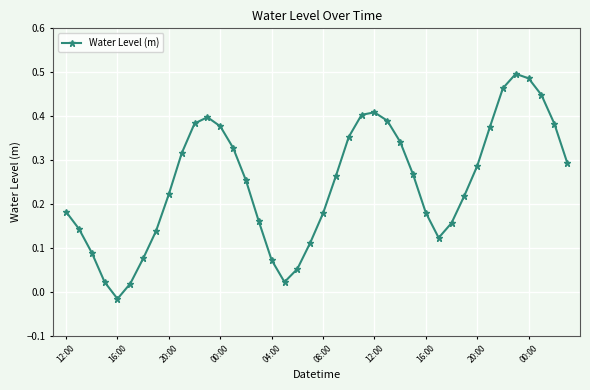

How many points are lower than both their immediate neighbors (excluding endpoints)?

3